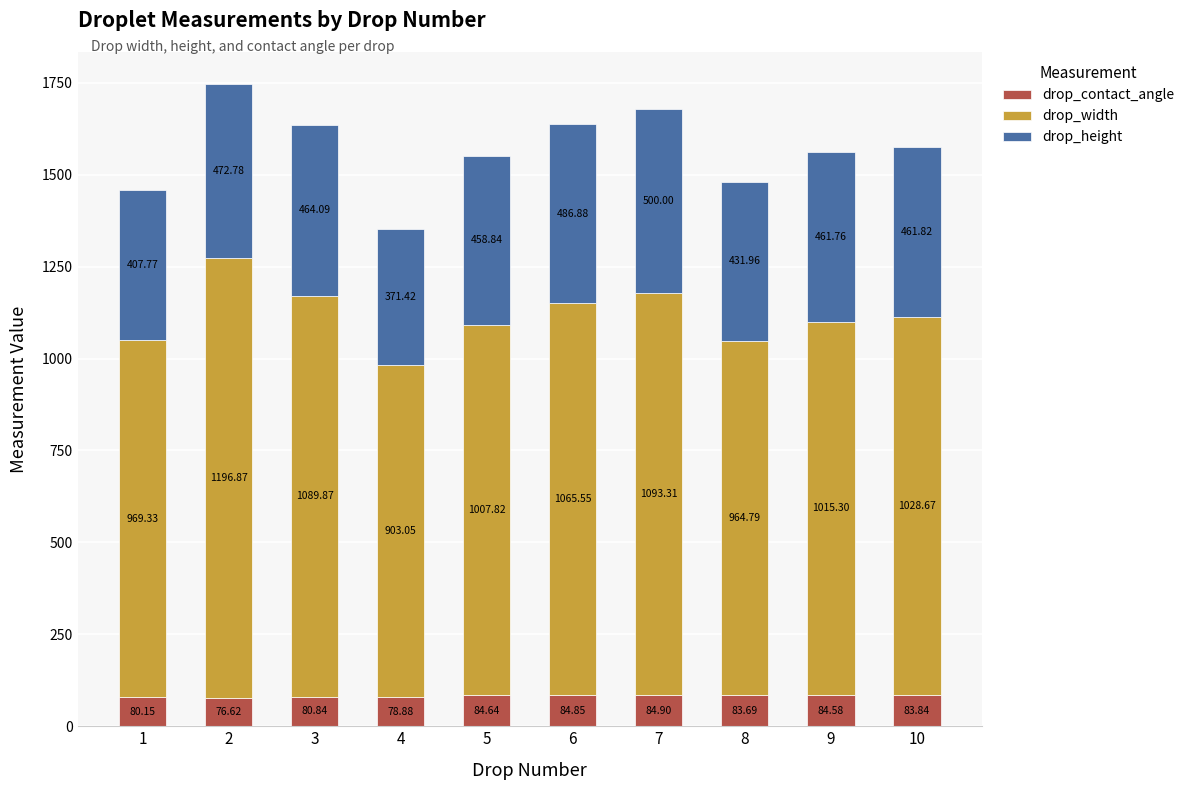

What is the difference between the drop_contact_angle values at 10 and 1?

3.7